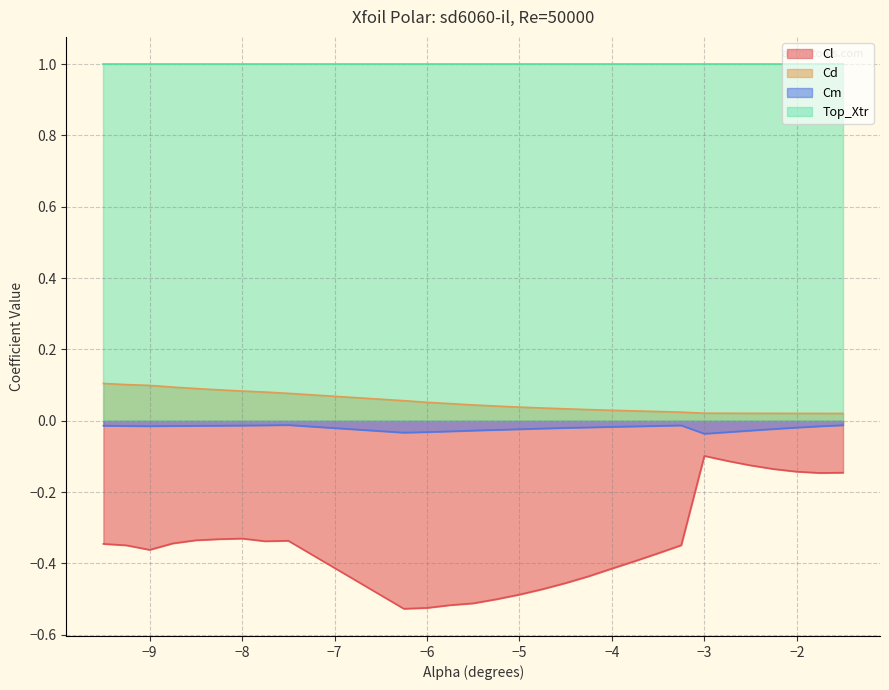

Which series has the widest spread of values?

Cl